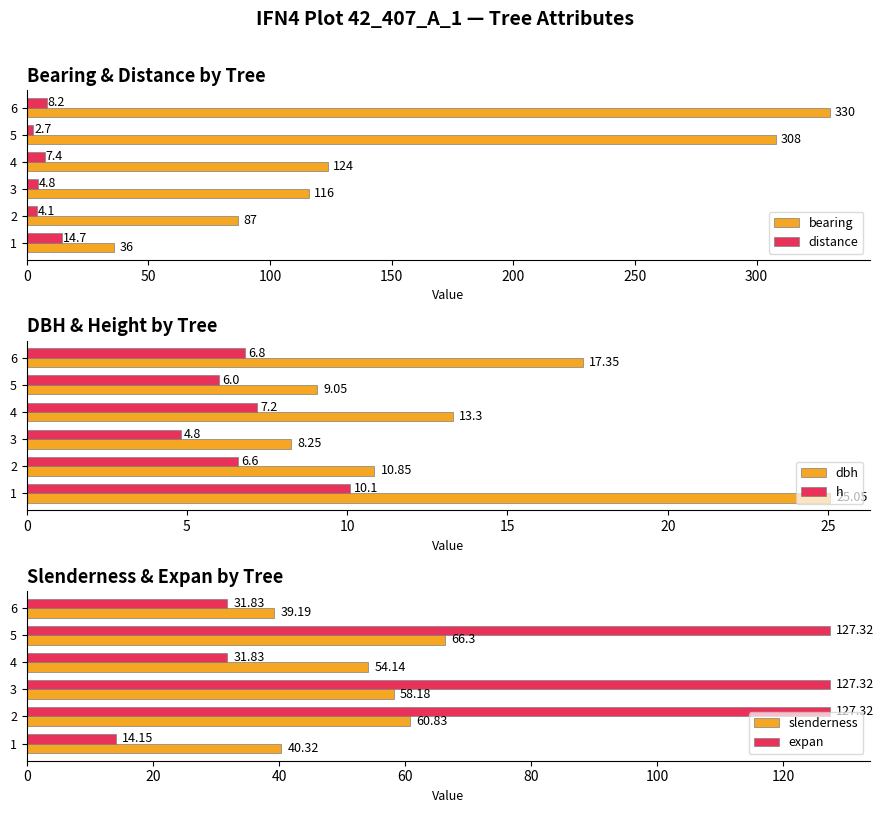

How many bars are there in total?

36